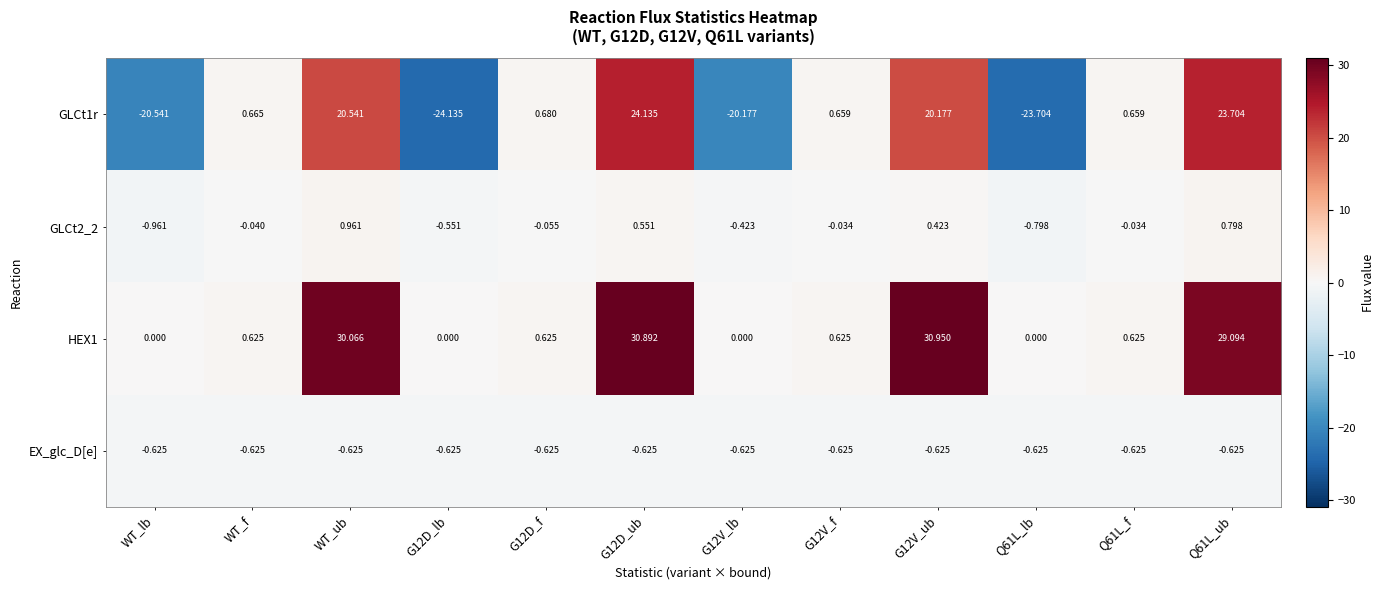

How many values in GLCt1r are below zero?

4